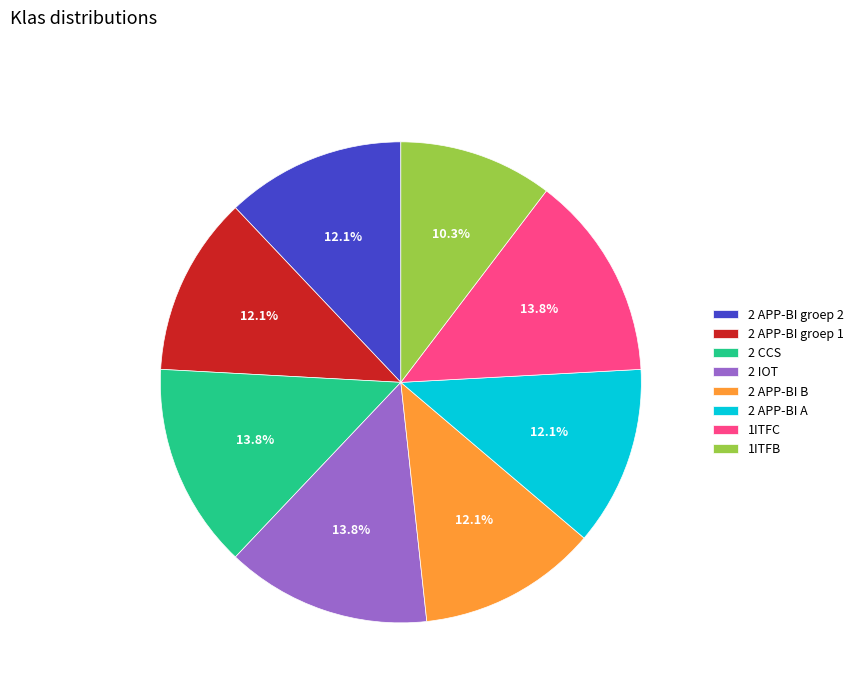

Approximately how many times larger is the value at 2 APP-BI groep 1 compared to 2 IOT?

0.9